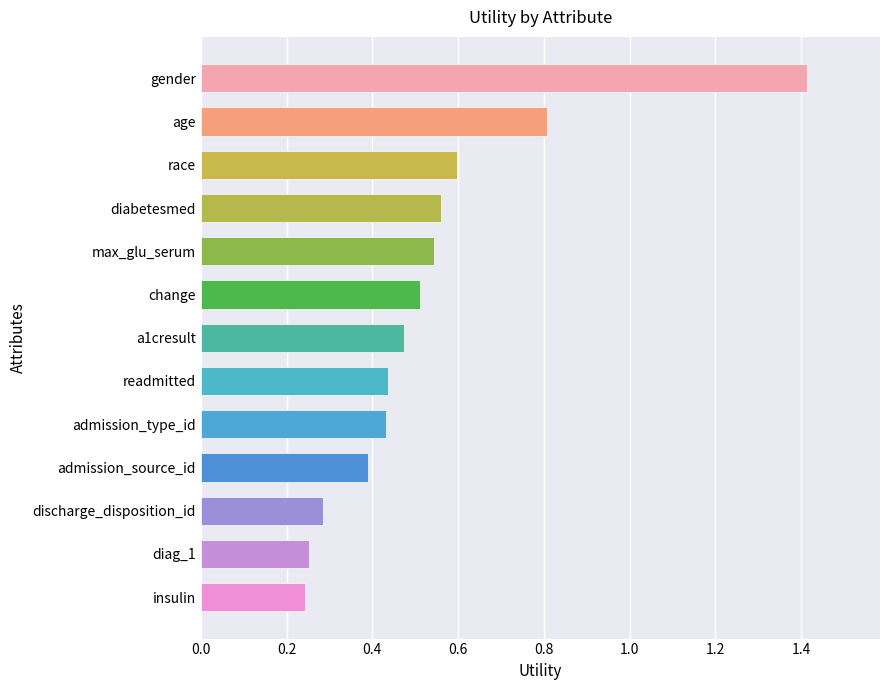

Which has a higher value, admission_type_id or insulin?

admission_type_id